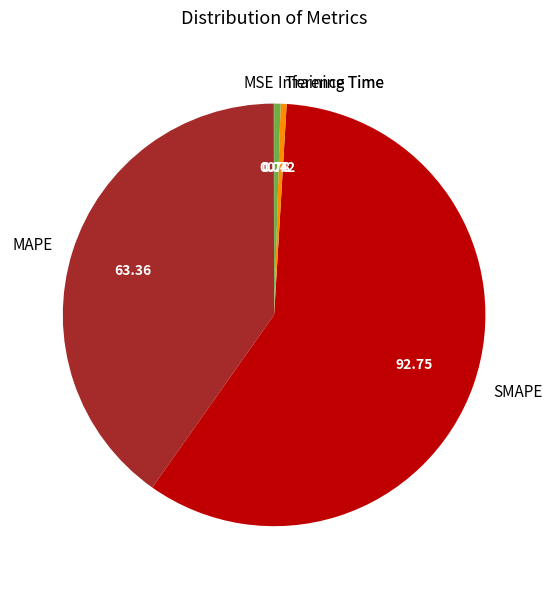

What is the ratio of the value at MAPE to the value at SMAPE?

0.7